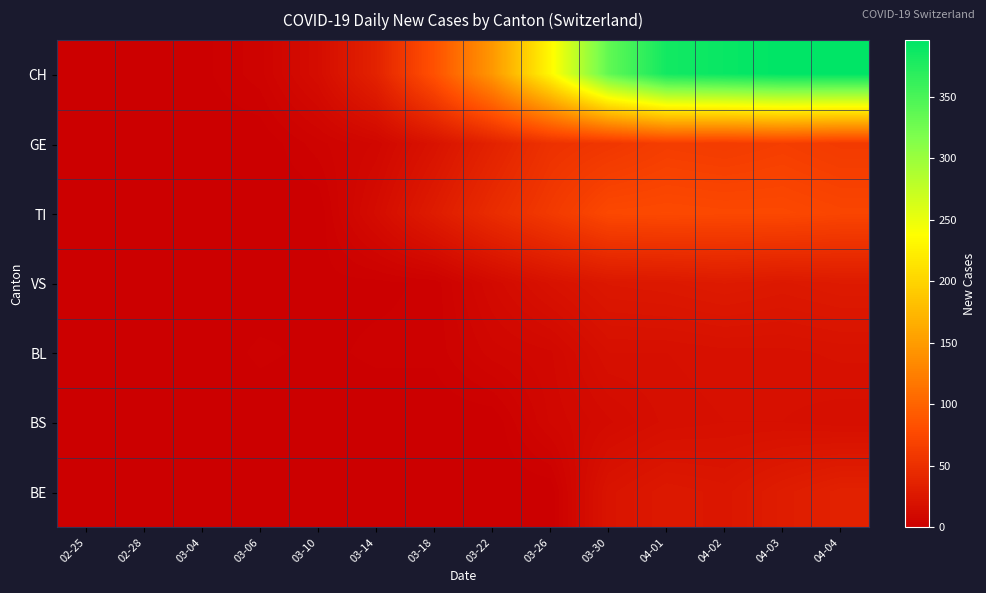

Which has a higher value, 03-14 or 03-22?

03-22